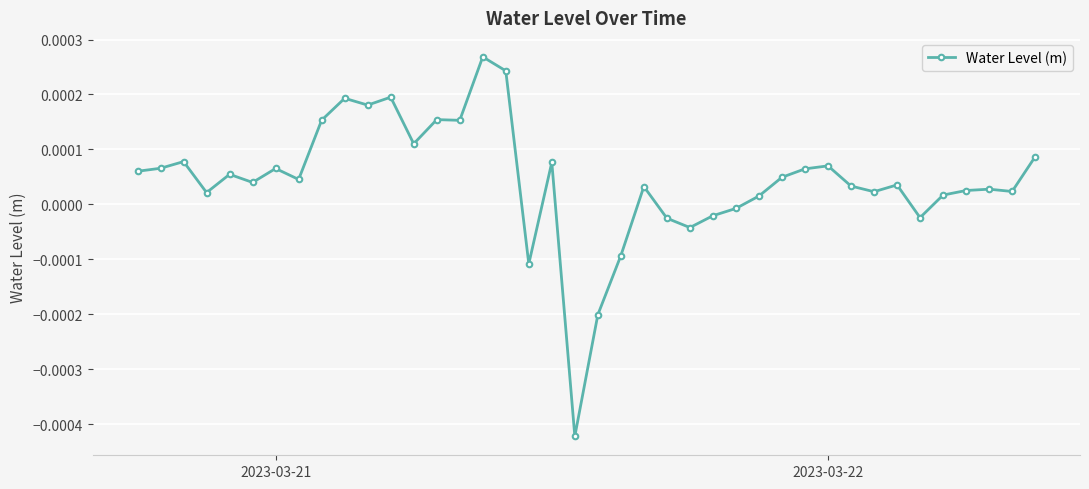

True or false: the data has more than 0 interior local peaks.

True